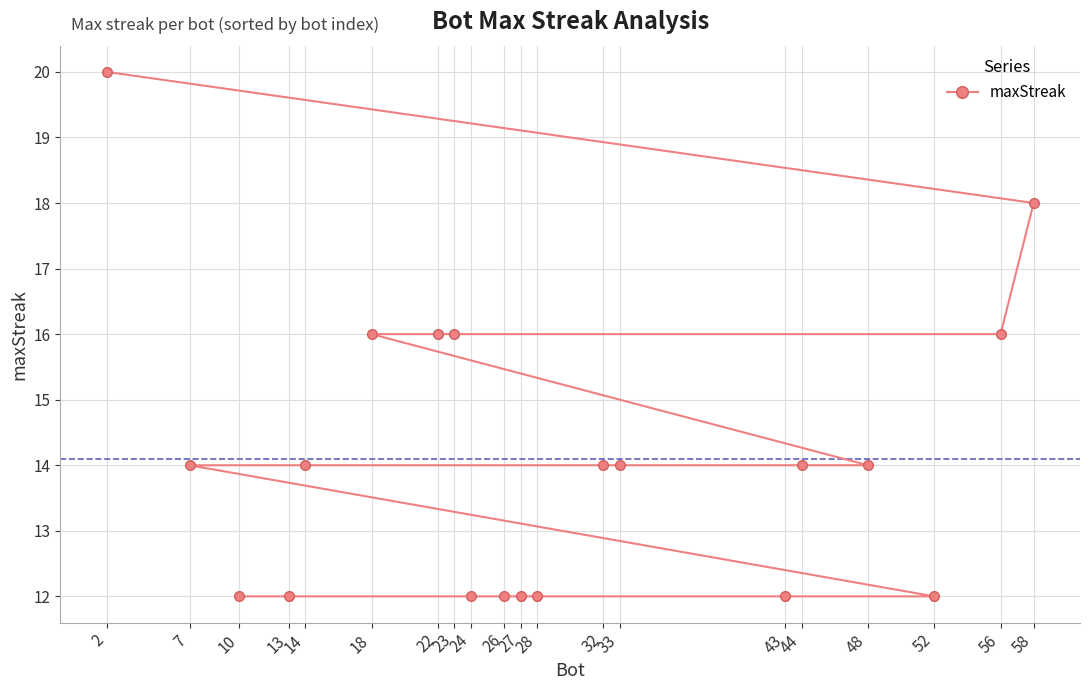

Reading left to right, extract all data points from this chart.

2=20	7=14	10=12	13=12	14=14	18=16	22=16	23=16	24=12	26=12	27=12	28=12	32=14	33=14	43=12	44=14	48=14	52=12	56=16	58=18